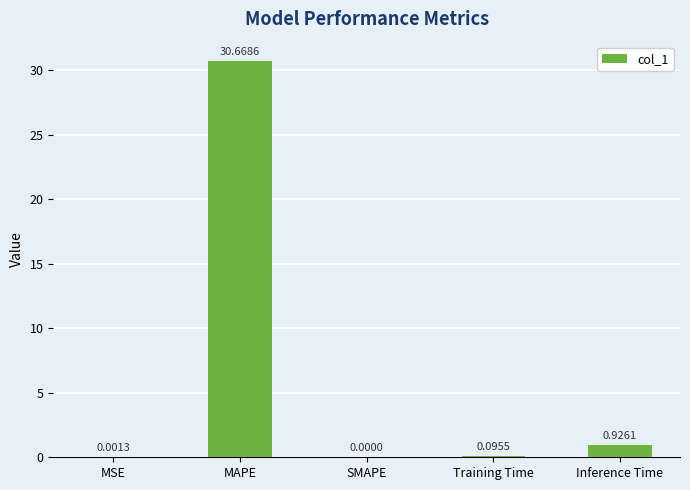

What is the sum of all values?

31.7